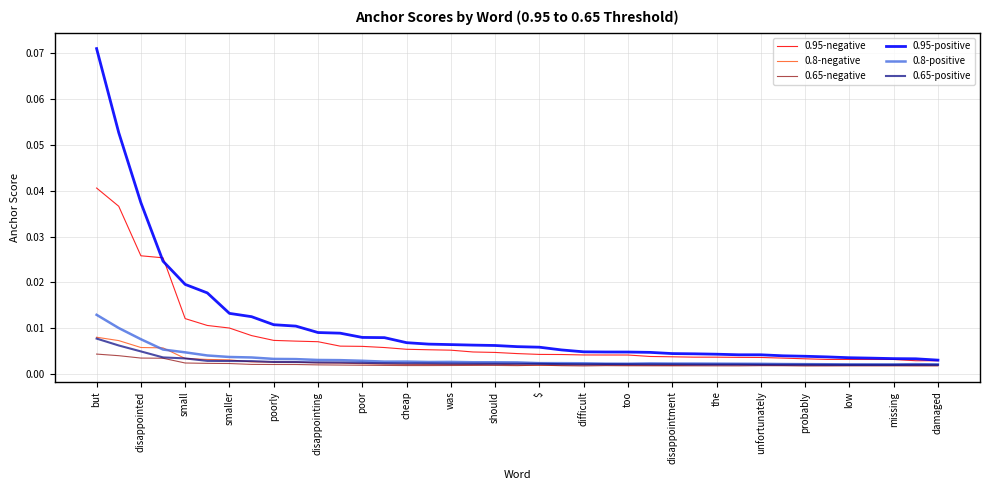

Which series has the widest spread of values?

0.95-positive